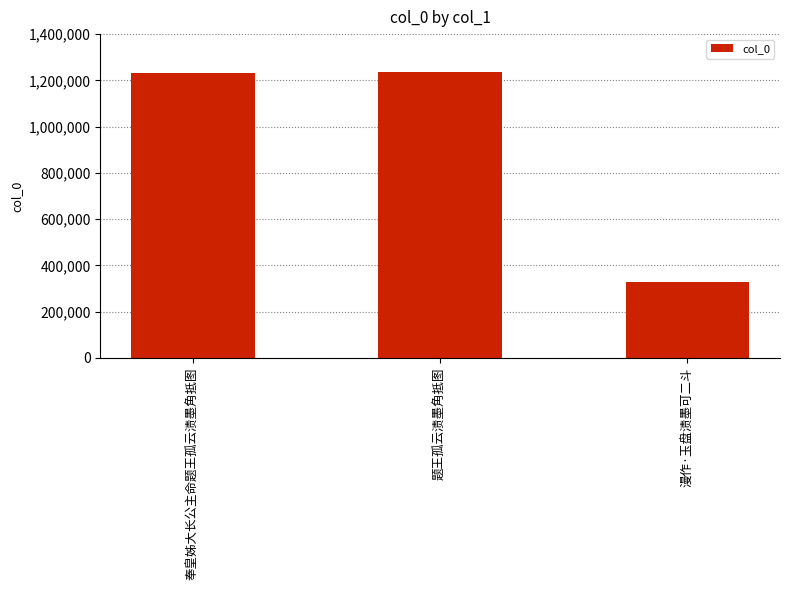

Which has a higher value, 漫作·玉盘渍墨可二斗 or 题王孤云渍墨角抵图?

题王孤云渍墨角抵图